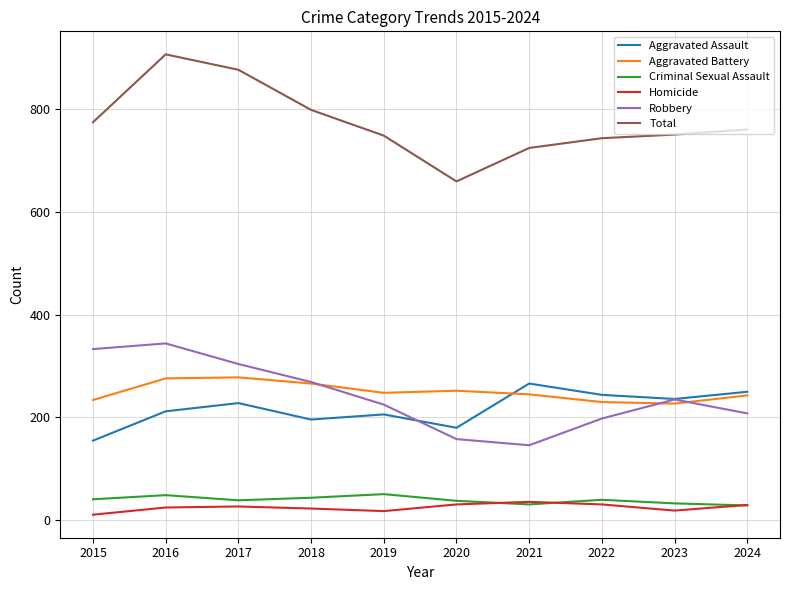

True or false: Total and Aggravated Battery intersect in this chart.

False